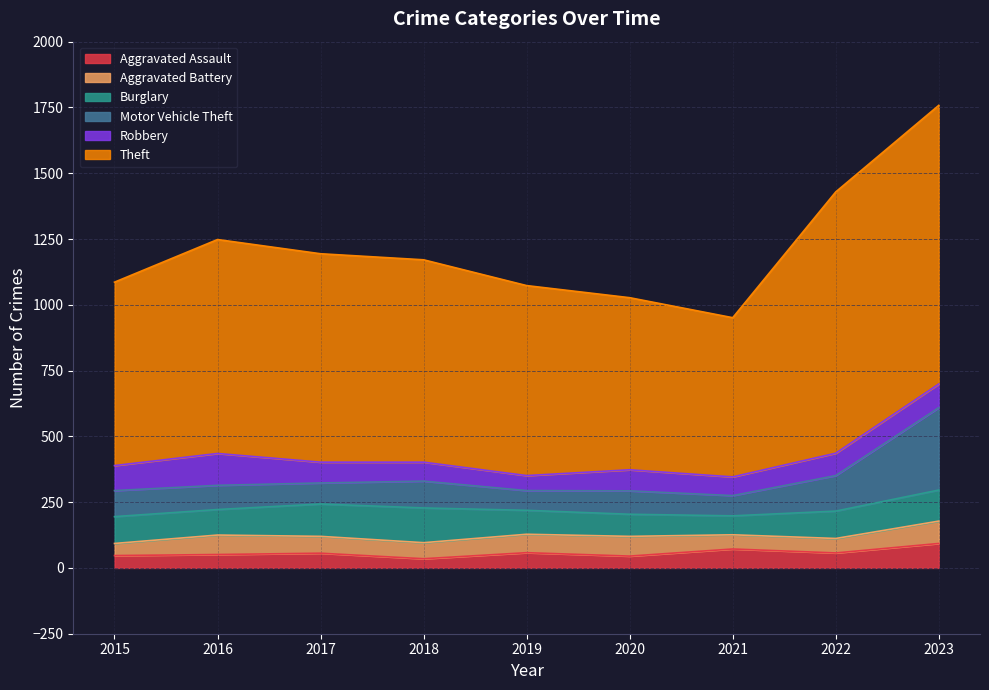

What is the highest value of the Aggravated Assault series?

93